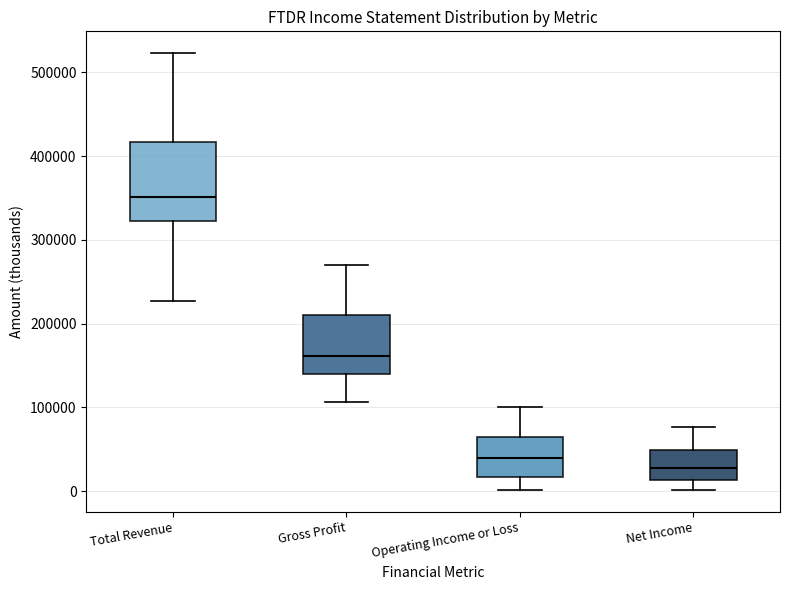

Where does the upper whisker of the box for Gross Profit end on the y-axis? The values are not printed on the chart, so give them approximately, as read against the axis.

270000